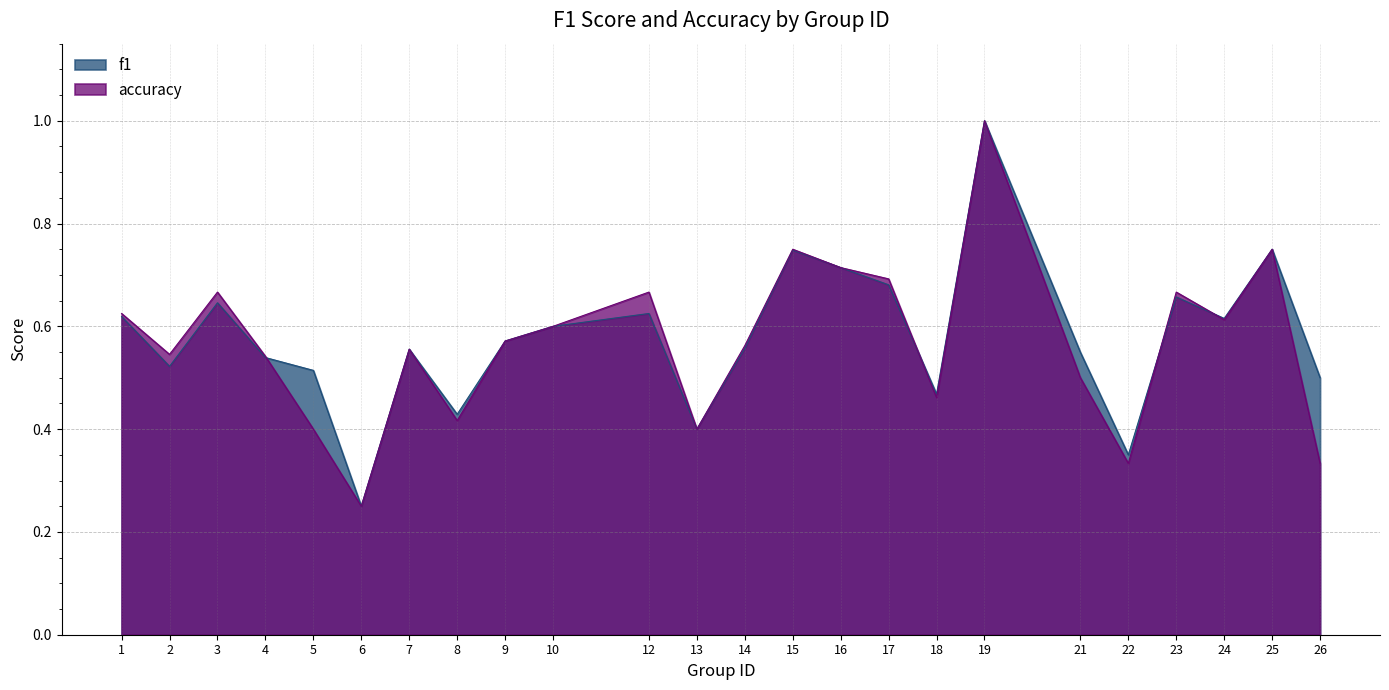

How many times do f1 and accuracy cross each other?

4